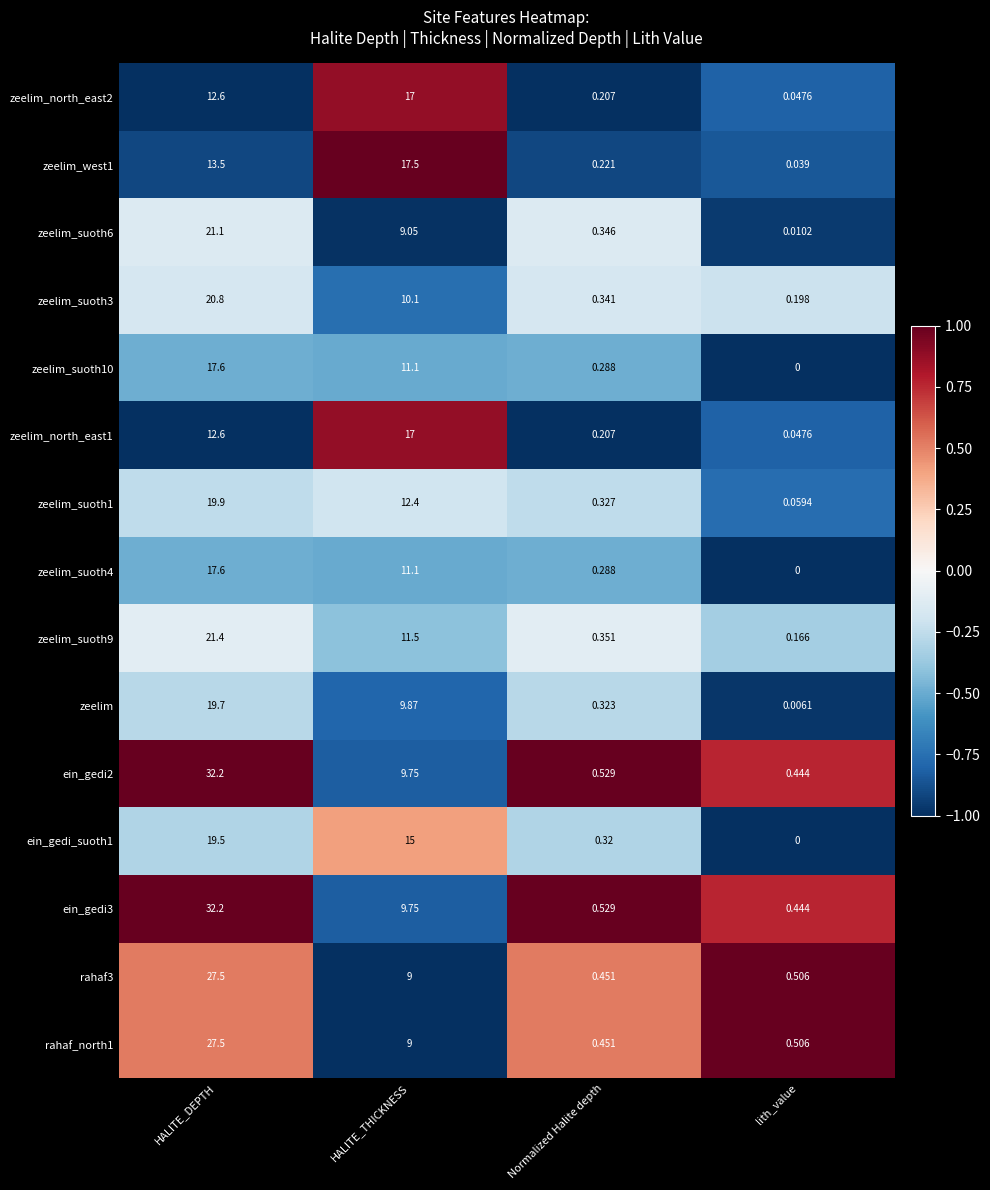

List the labels in order of zeelim_north_east1 value, smallest first.

lith_value, Normalized Halite depth, HALITE_DEPTH, HALITE_THICKNESS